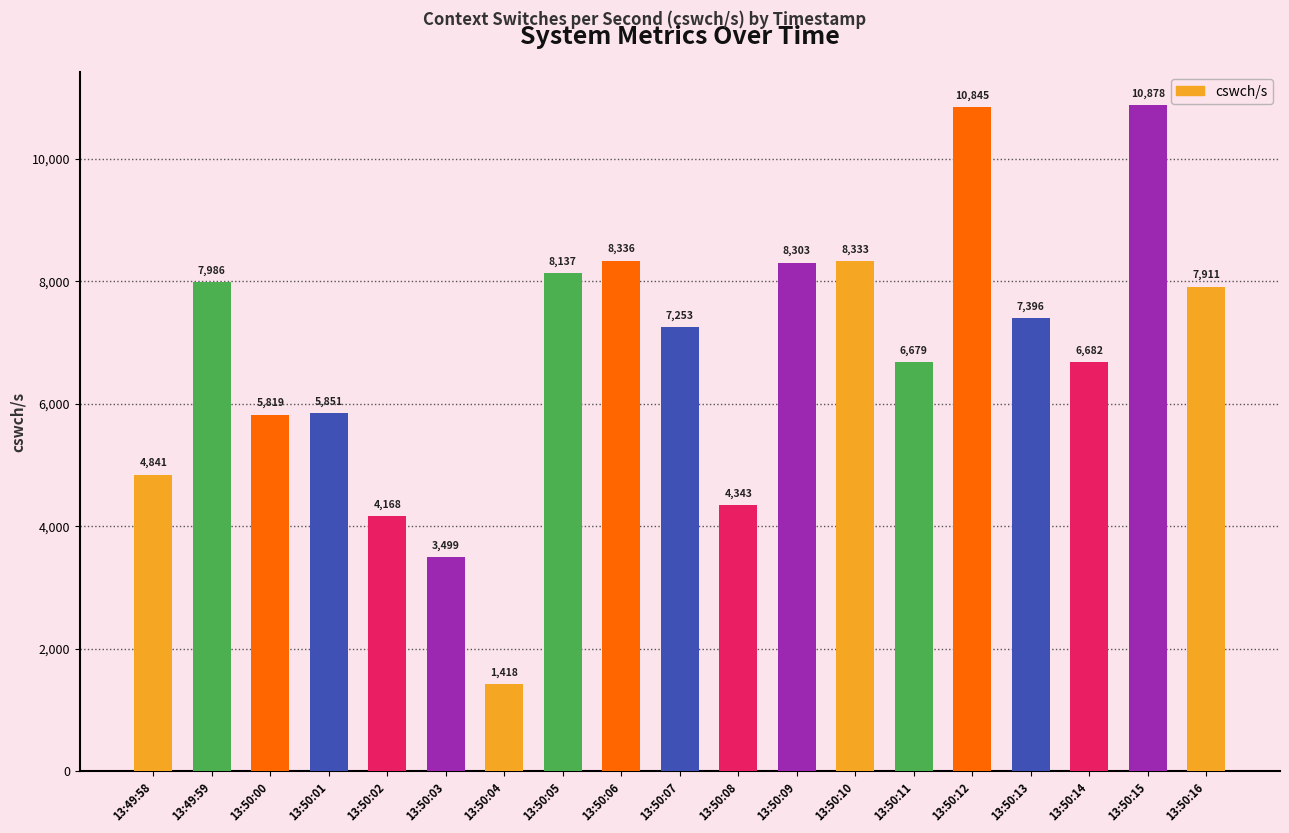

What is the change in value from 13:50:03 to 13:50:05?

+4638